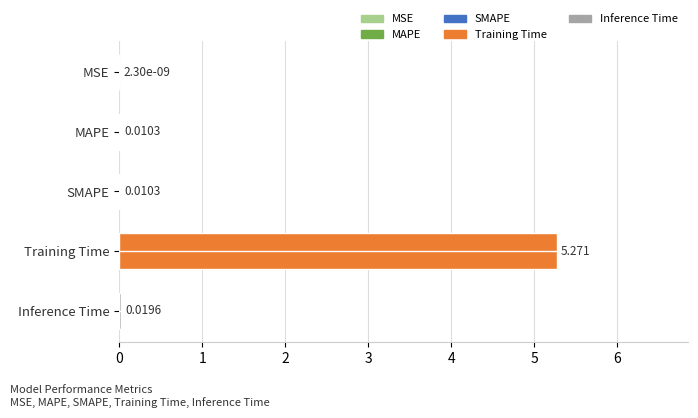

Which has a higher value, Inference Time or Training Time?

Training Time